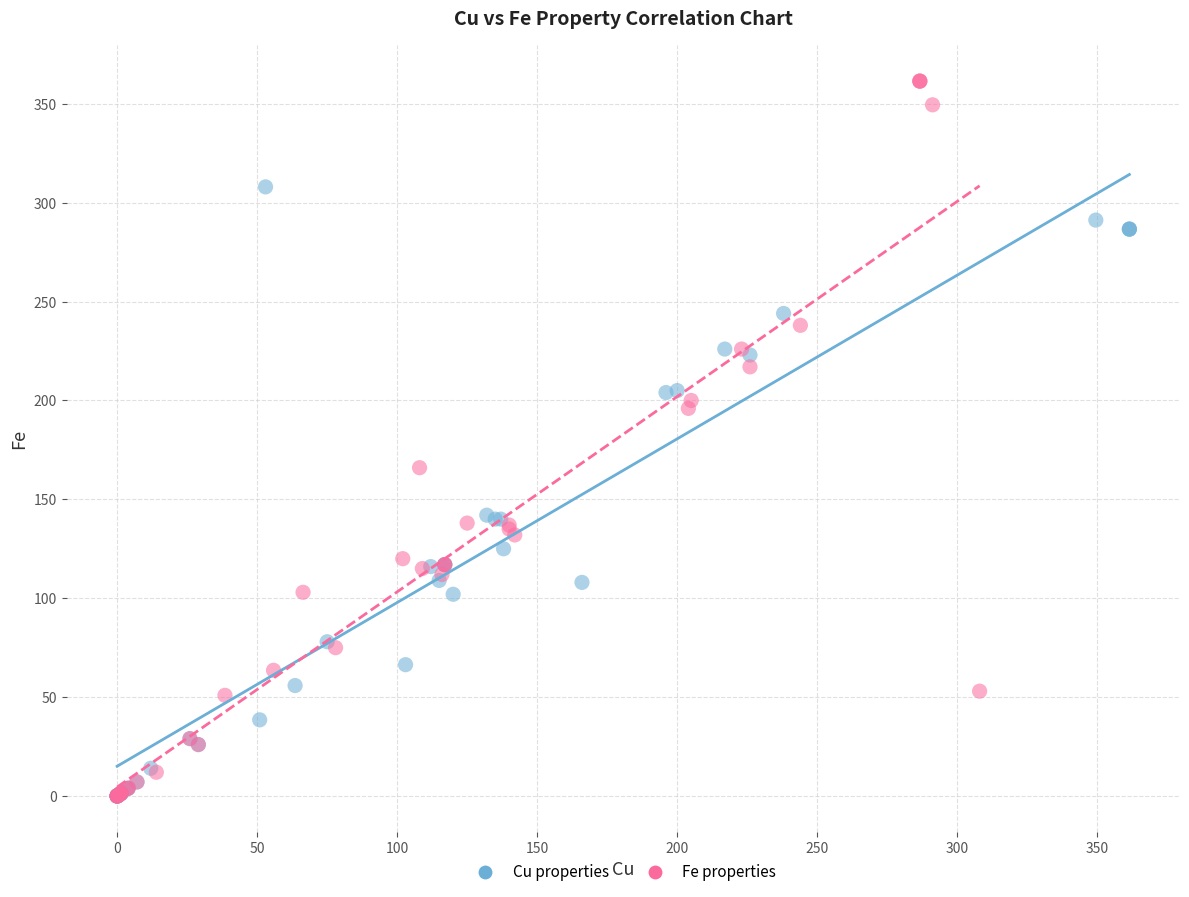

Which series reaches the maximum Y coordinate?

Fe properties